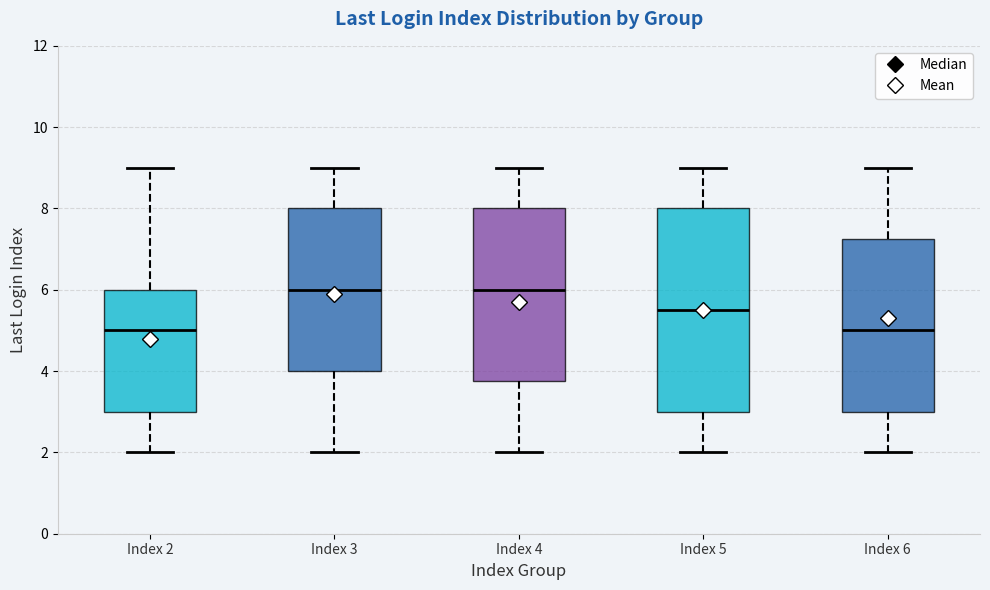

Which box is the tallest, from its lower edge to its upper edge?

Index 5